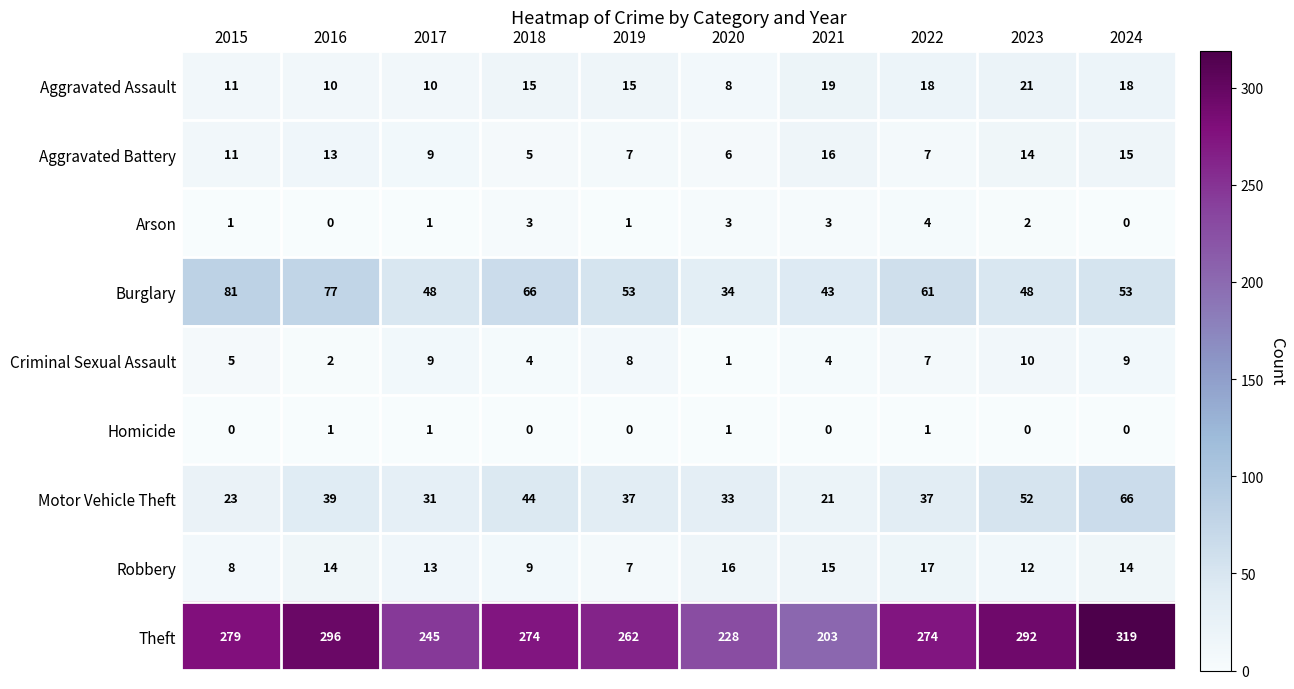

Is it true that Burglary equals 84 at 2023?

False